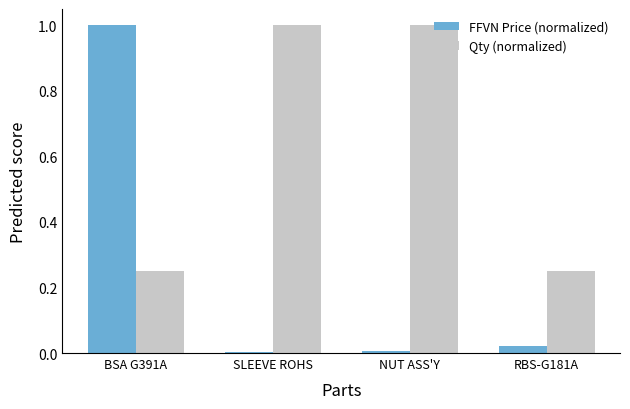

At which category is the sum across all series the highest?

BSA G391A